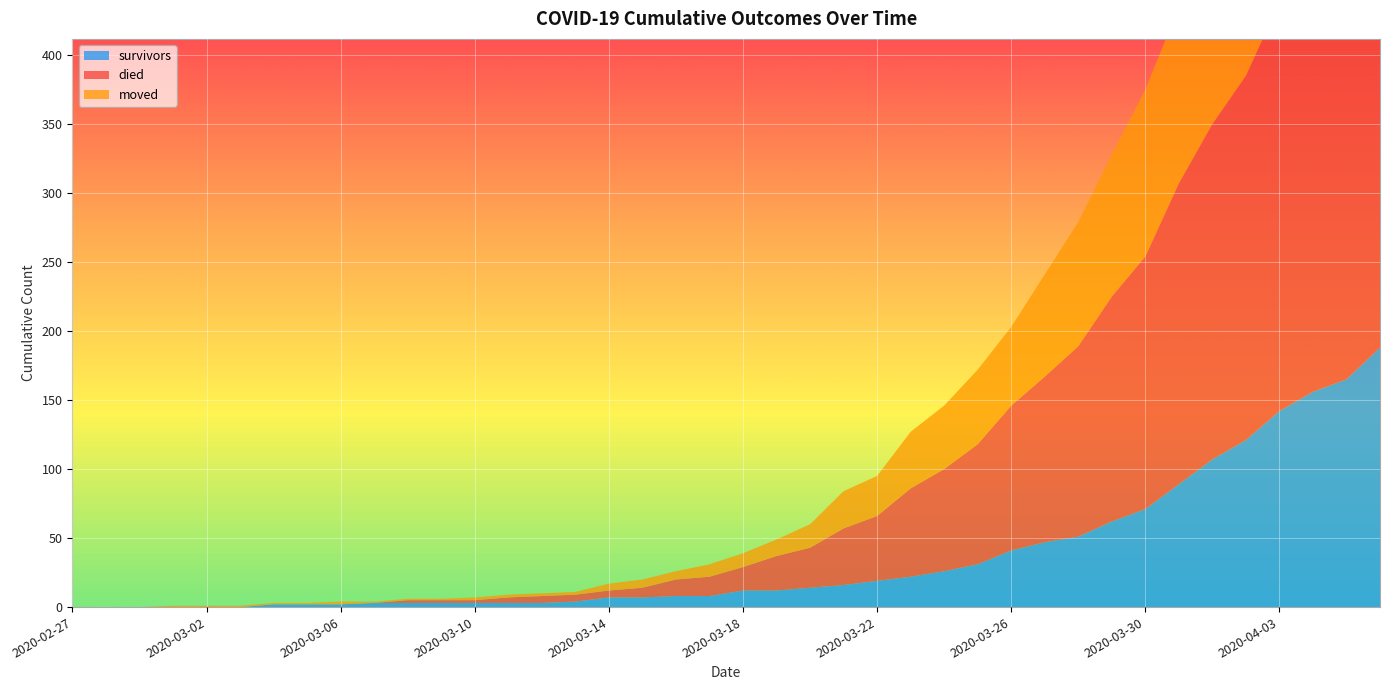

Reading left to right, what are all the values shown in this chart?

survivors: 2020-02-27=0	2020-02-28=0	2020-02-29=0	2020-03-01=0	2020-03-02=0	2020-03-03=0	2020-03-04=2	2020-03-05=2	2020-03-06=2	2020-03-07=3	2020-03-08=3	2020-03-09=3	2020-03-10=3	2020-03-11=3	2020-03-12=3	2020-03-13=4	2020-03-14=7	2020-03-15=7	2020-03-16=8	2020-03-17=8	2020-03-18=12	2020-03-19=12	2020-03-20=14	2020-03-21=16	2020-03-22=19	2020-03-23=22	2020-03-24=26	2020-03-25=31	2020-03-26=41	2020-03-27=47	2020-03-28=51	2020-03-29=62	2020-03-30=71	2020-03-31=89	2020-04-01=107	2020-04-02=121	2020-04-03=142	2020-04-04=156	2020-04-05=165	2020-04-06=188
died: 2020-02-27=0	2020-02-28=0	2020-02-29=0	2020-03-01=0	2020-03-02=0	2020-03-03=0	2020-03-04=0	2020-03-05=0	2020-03-06=0	2020-03-07=0	2020-03-08=2	2020-03-09=2	2020-03-10=2	2020-03-11=4	2020-03-12=5	2020-03-13=5	2020-03-14=5	2020-03-15=7	2020-03-16=12	2020-03-17=14	2020-03-18=17	2020-03-19=25	2020-03-20=29	2020-03-21=41	2020-03-22=47	2020-03-23=64	2020-03-24=74	2020-03-25=87	2020-03-26=105	2020-03-27=120	2020-03-28=138	2020-03-29=163	2020-03-30=183	2020-03-31=218	2020-04-01=243	2020-04-02=264	2020-04-03=296	2020-04-04=315	2020-04-05=338	2020-04-06=358
moved: 2020-02-27=0	2020-02-28=0	2020-02-29=0	2020-03-01=1	2020-03-02=1	2020-03-03=1	2020-03-04=1	2020-03-05=1	2020-03-06=2	2020-03-07=1	2020-03-08=1	2020-03-09=1	2020-03-10=2	2020-03-11=2	2020-03-12=2	2020-03-13=2	2020-03-14=5	2020-03-15=6	2020-03-16=6	2020-03-17=9	2020-03-18=10	2020-03-19=12	2020-03-20=17	2020-03-21=27	2020-03-22=29	2020-03-23=41	2020-03-24=46	2020-03-25=54	2020-03-26=57	2020-03-27=74	2020-03-28=90	2020-03-29=103	2020-03-30=121	2020-03-31=128	2020-04-01=139	2020-04-02=151	2020-04-03=158	2020-04-04=175	2020-04-05=196	2020-04-06=211